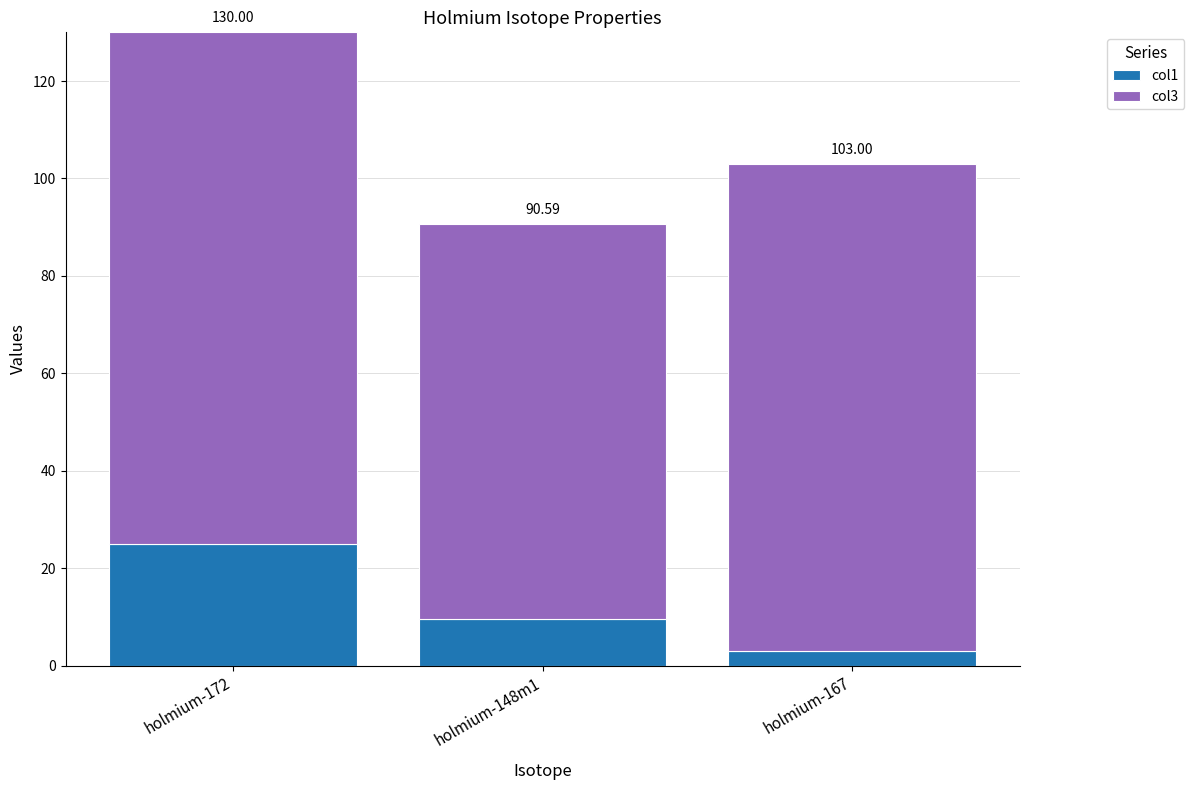

The value of col3 at holmium-172 is 105.0. True or false?

True